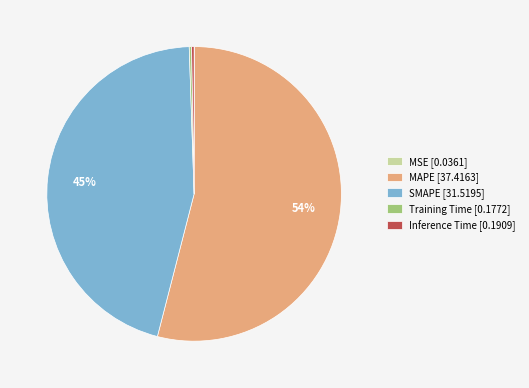

To the nearest percent, what is the average slice percentage?

20%